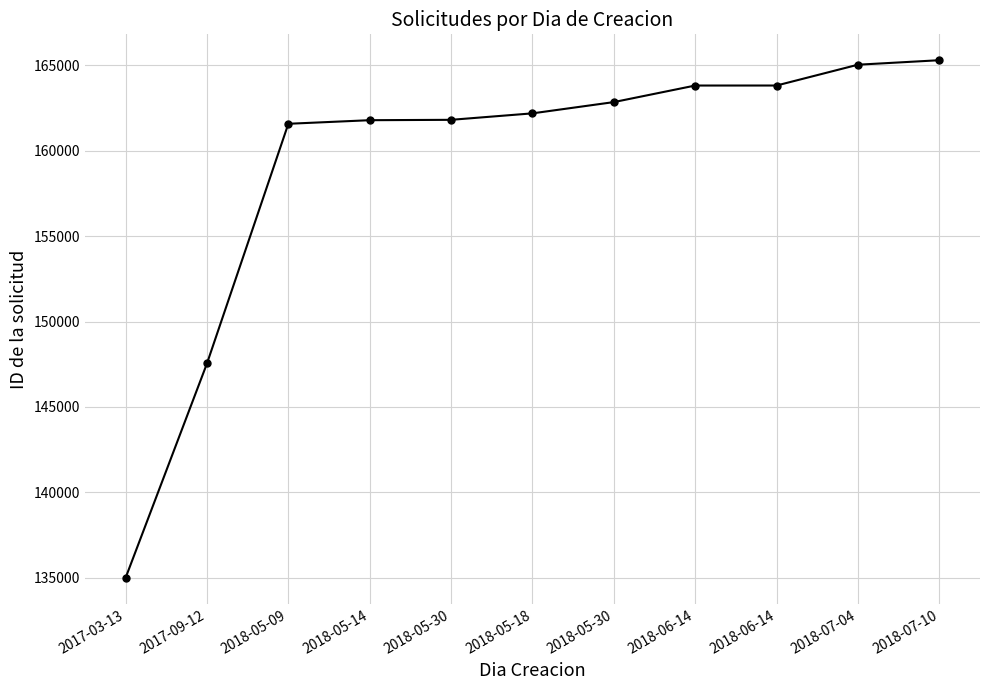

How many data points are less than 162194?

5